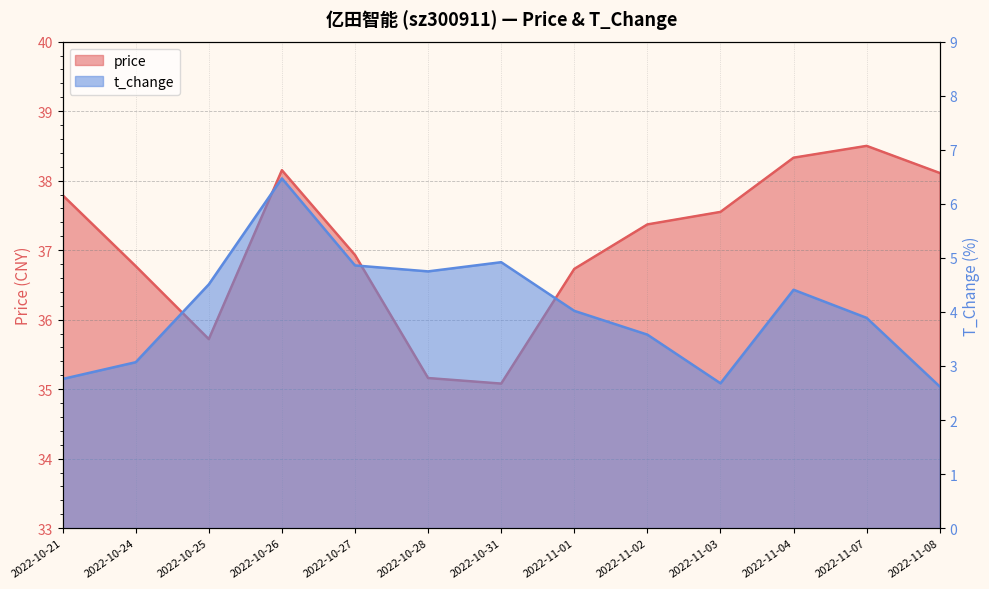

Reading left to right, extract all data points from this chart.

price: 2022-10-21=37.8	2022-10-24=36.8	2022-10-25=35.7	2022-10-26=38.1	2022-10-27=36.9	2022-10-28=35.2	2022-10-31=35.1	2022-11-01=36.7	2022-11-02=37.4	2022-11-03=37.5	2022-11-04=38.3	2022-11-07=38.5	2022-11-08=38.1
t_change: 2022-10-21=2.8	2022-10-24=3.1	2022-10-25=4.5	2022-10-26=6.5	2022-10-27=4.9	2022-10-28=4.8	2022-10-31=4.9	2022-11-01=4.0	2022-11-02=3.6	2022-11-03=2.7	2022-11-04=4.4	2022-11-07=3.9	2022-11-08=2.6